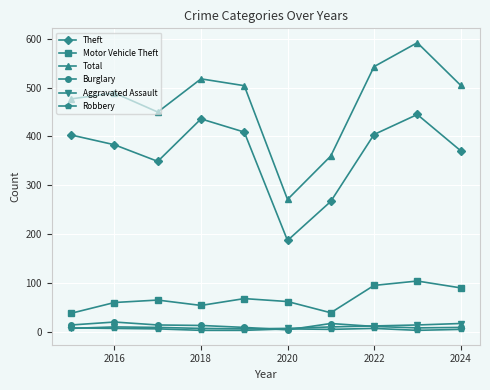

True or false: Theft and Aggravated Assault cross at least once.

False